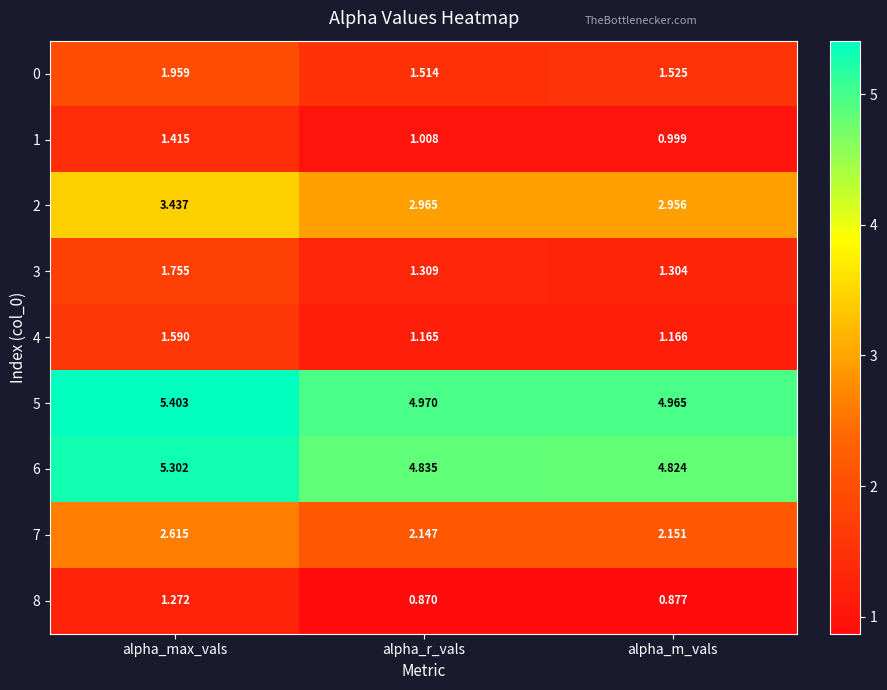

Which series has the largest range (max minus min)?

2